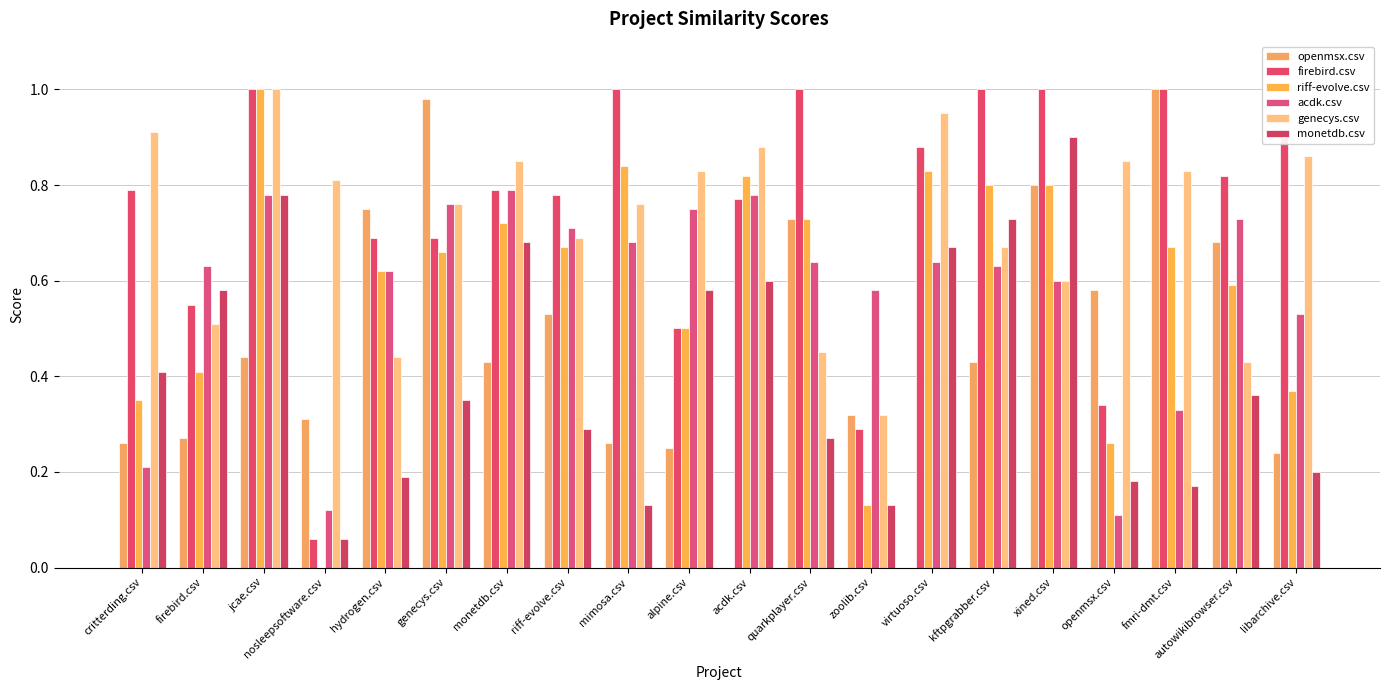

How many groups of bars are there?

20